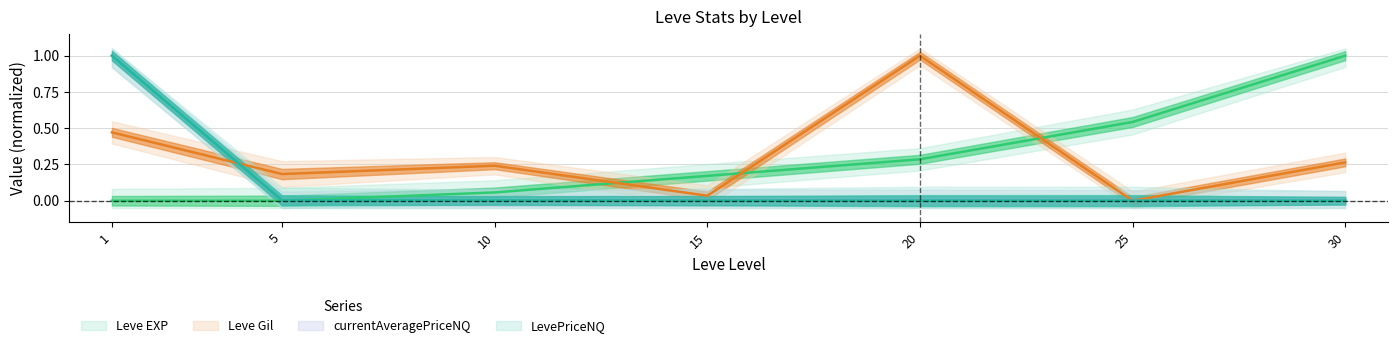

Is the value of LevePriceNQ at 20 greater than the value of Leve EXP at 10?

No